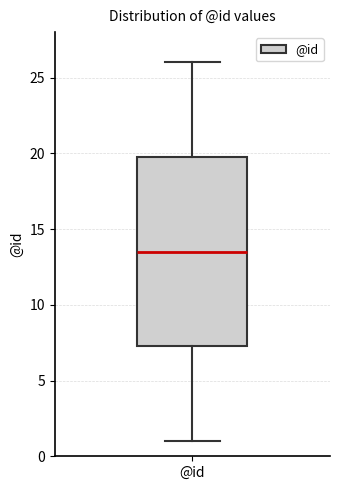

Where does the lower whisker of the box for @id end on the y-axis? The values are not printed on the chart, so give them approximately, as read against the axis.

1.0